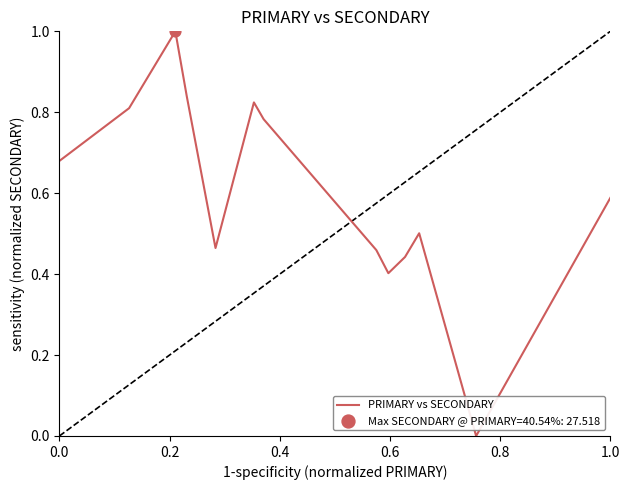

What is the difference between the maximum and minimum values?

1.0